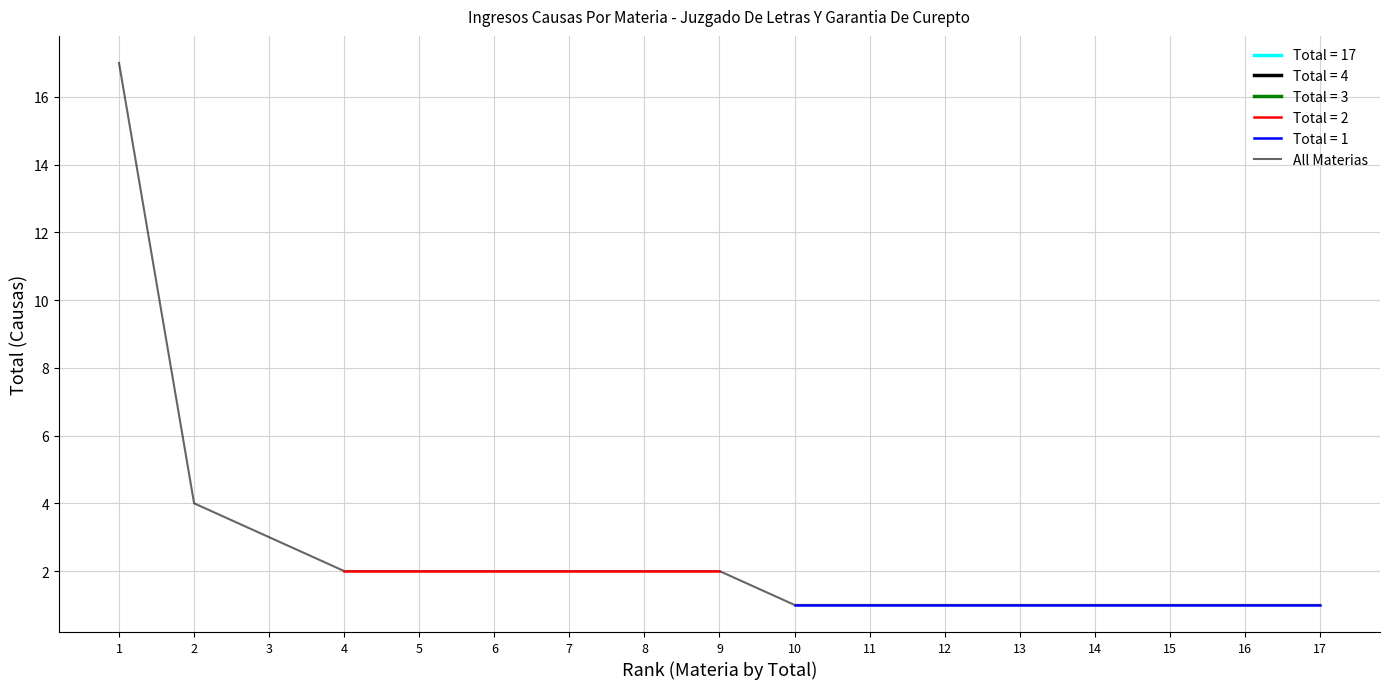

Where does the data first go above 2?

1